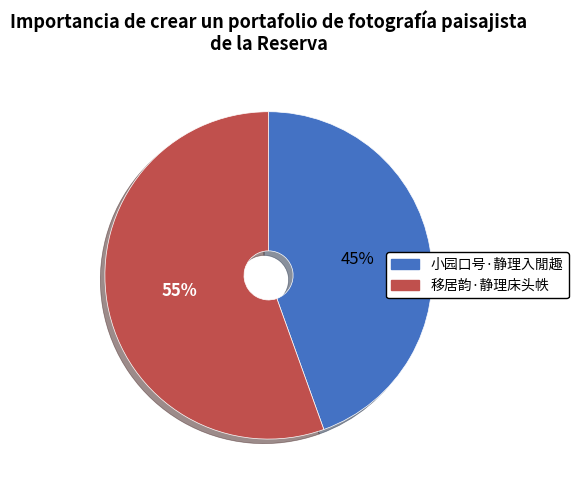

Count the number of slices in the pie.

2